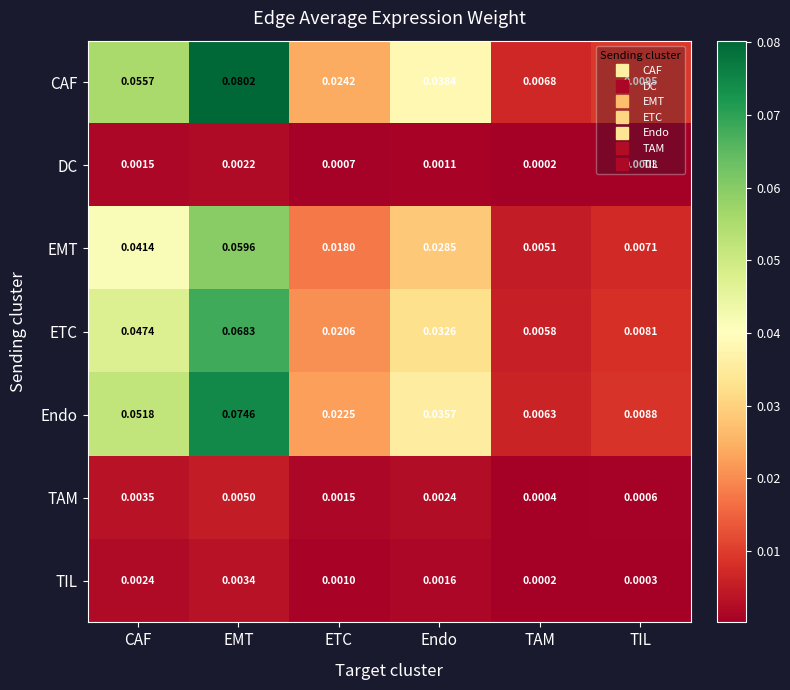

Which series changed the most between ETC and TIL?

CAF